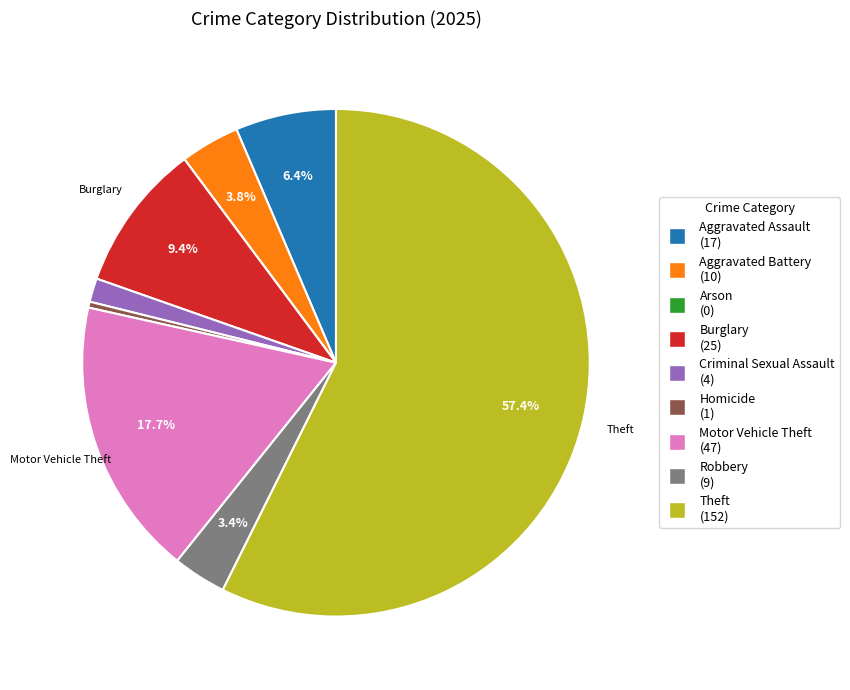

Does any single category account for the majority?

Yes